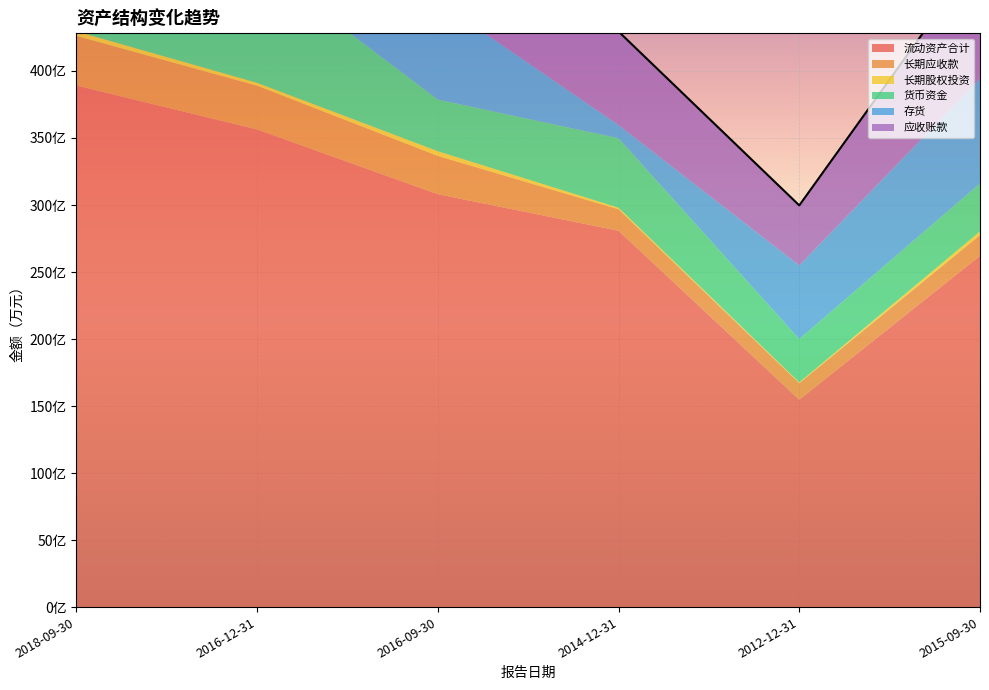

The 流动资产合计 series shows 2620649 at 2015-09-30. True or false?

True